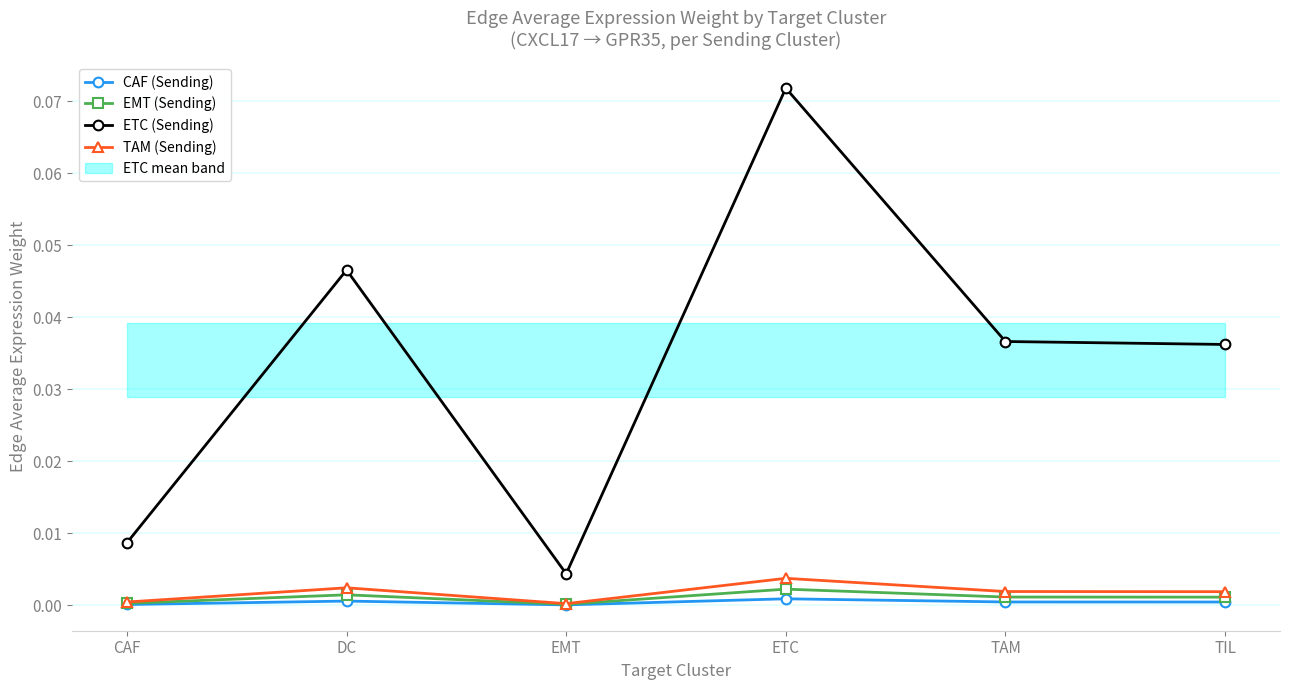

Reading right to left, extract all data points from this chart.

CAF (Sending): TIL=0.0	TAM=0.0	ETC=0.0	EMT=0.0	DC=0.0	CAF=0.0
EMT (Sending): TIL=0.0	TAM=0.0	ETC=0.0	EMT=0.0	DC=0.0	CAF=0.0
ETC (Sending): TIL=0.0	TAM=0.0	ETC=0.1	EMT=0.0	DC=0.0	CAF=0.0
TAM (Sending): TIL=0.0	TAM=0.0	ETC=0.0	EMT=0.0	DC=0.0	CAF=0.0